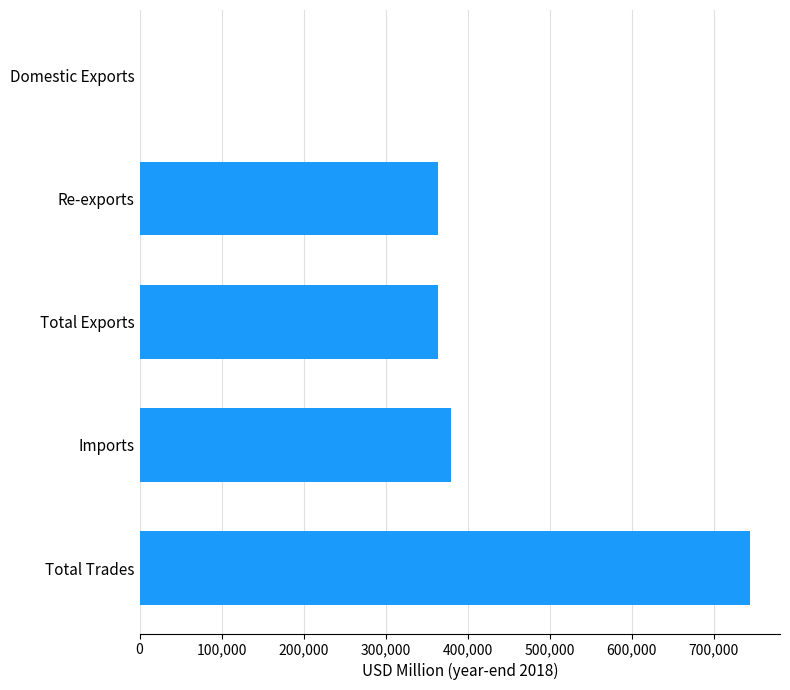

Read the value at Total Trades.

743719.1